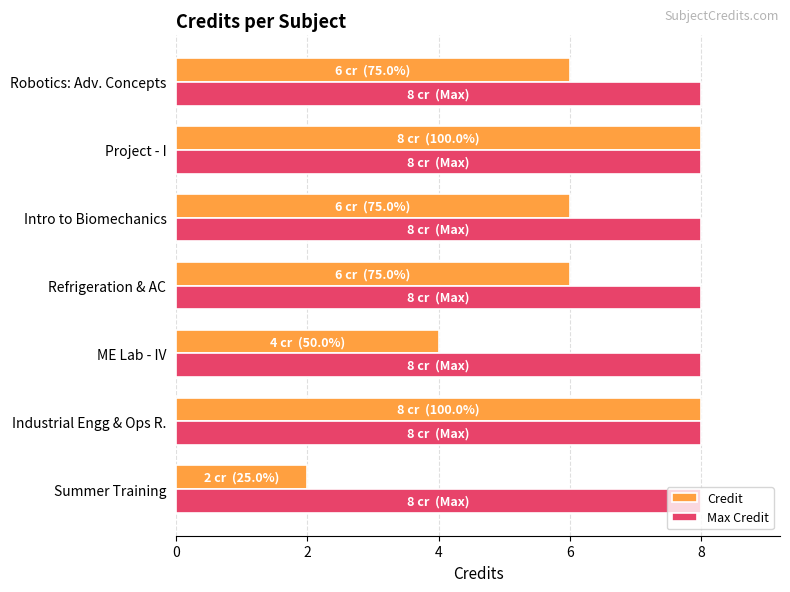

Rank the series by their average value, from highest to lowest.

Max Credit, Credit